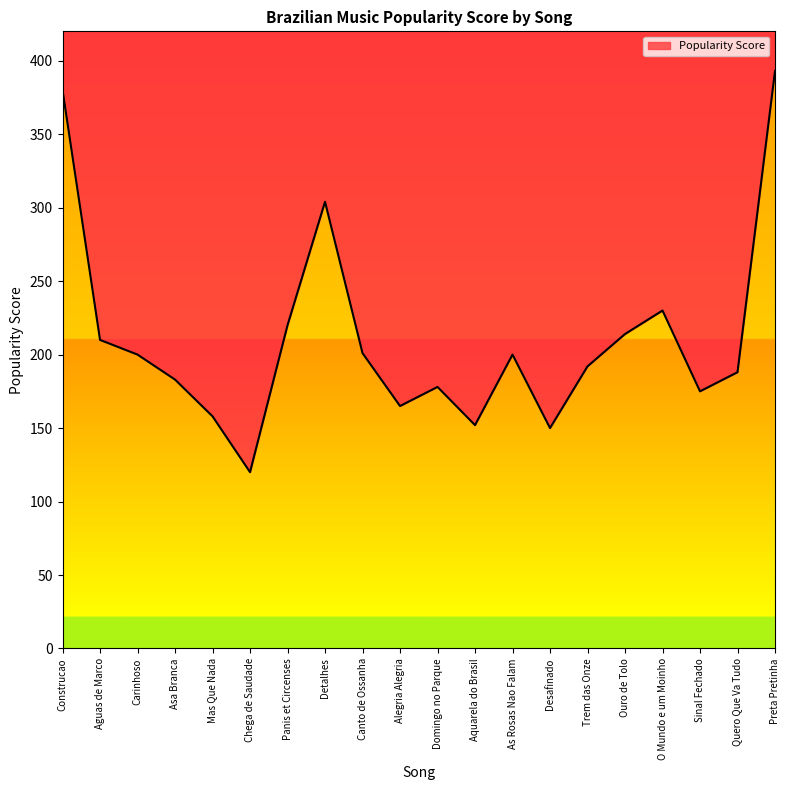

What is the change in value from Asa Branca to Chega de Saudade?

-63